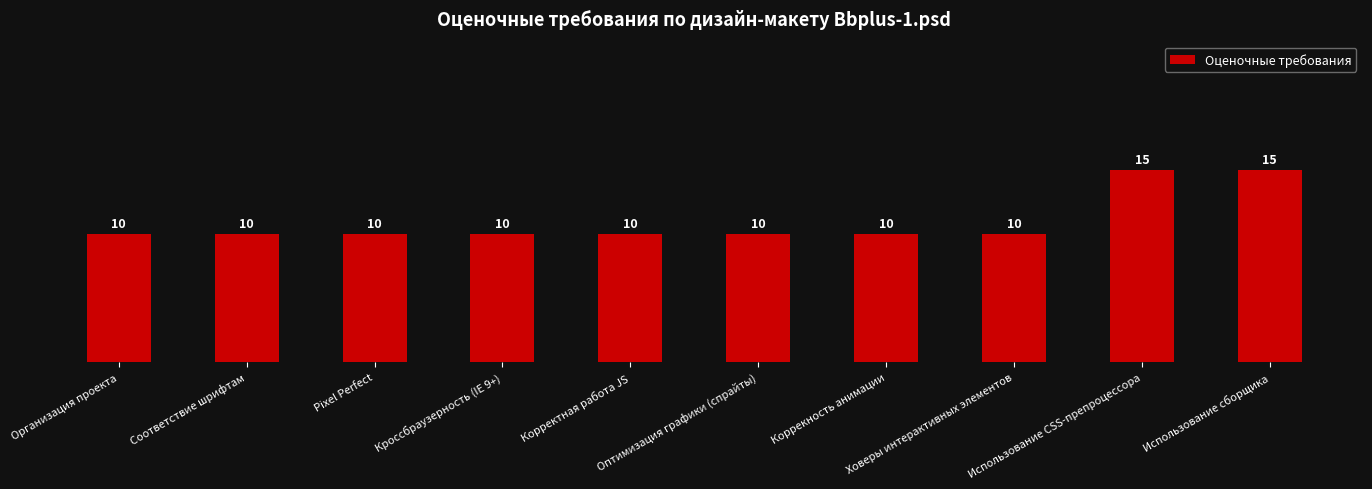

The chart shows a value of 10 at Ховеры интерактивных элементов. True or false?

True